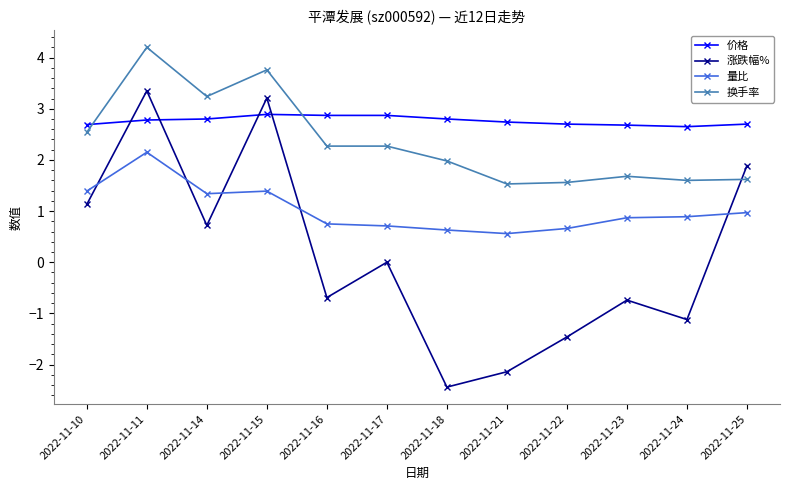

Where is the first local maximum for 换手率?

2022-11-11